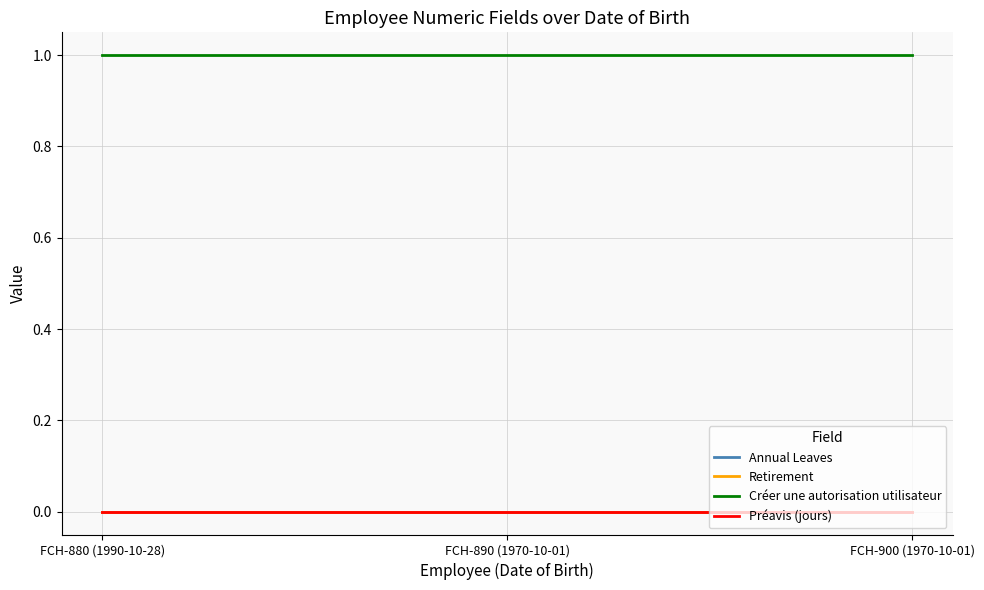

Does the chart display data point markers on the line(s)?

No